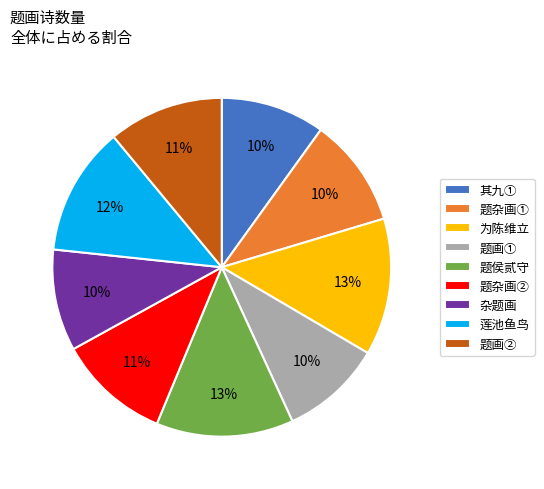

To the nearest percent, what is the difference between the largest and smallest slice percentages?

3%